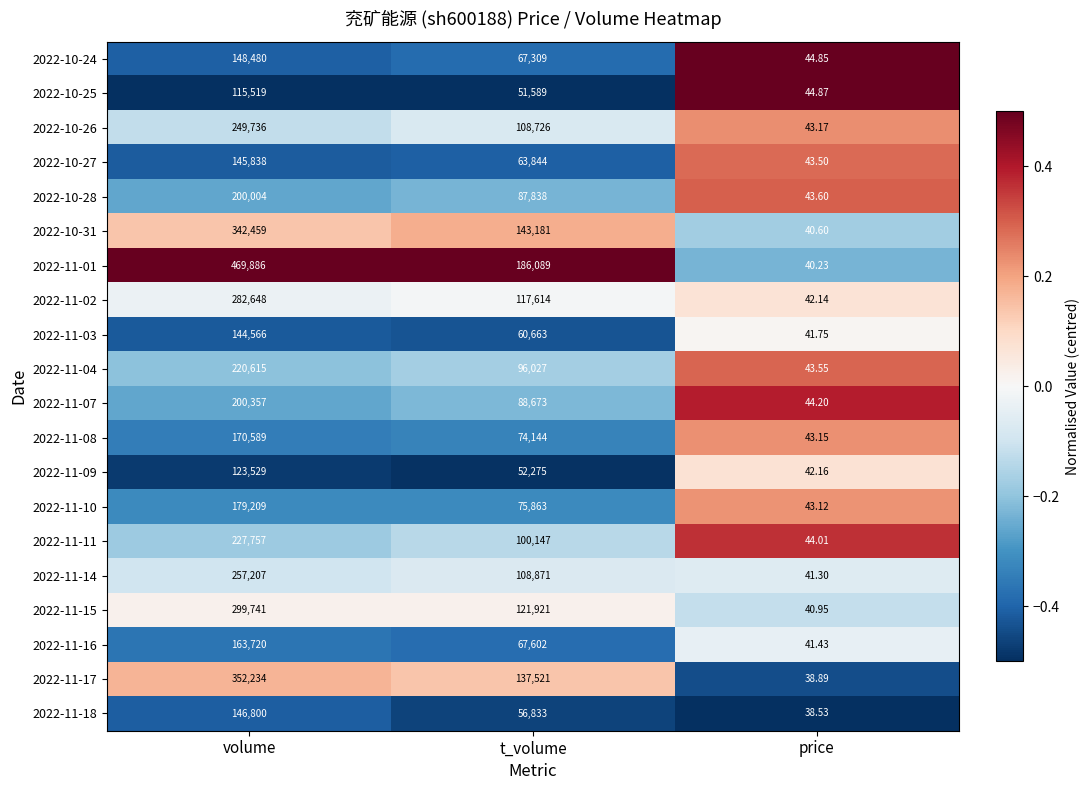

Which category has the lowest value in the 2022-11-16 series?

price